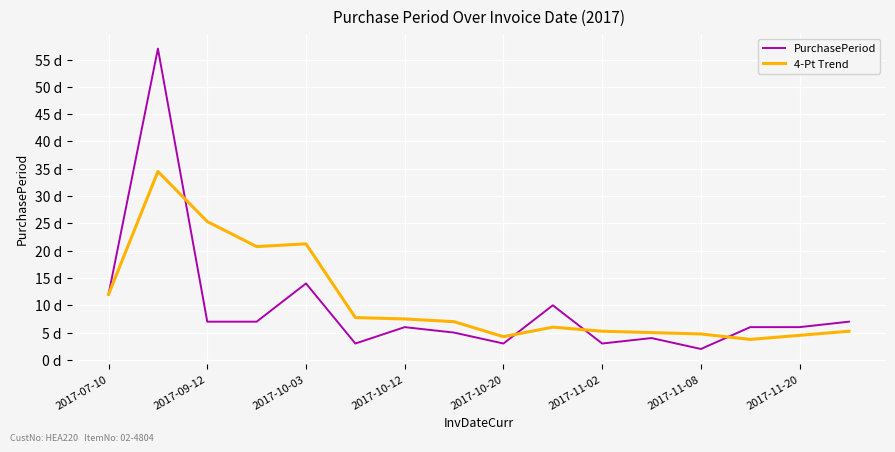

Rank the series by their average value, from highest to lowest.

4-Pt Trend, PurchasePeriod